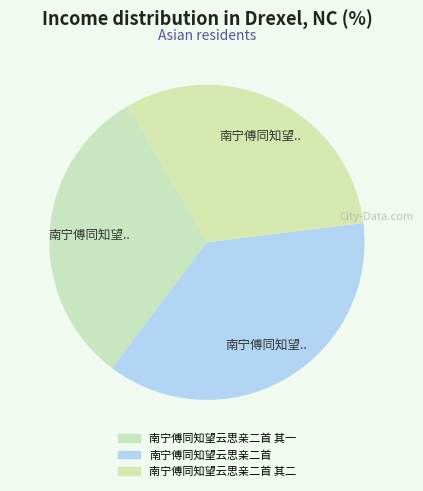

Which has a higher value, 南宁傅同知望云思亲二首 其二 or 南宁傅同知望云思亲二首?

南宁傅同知望云思亲二首